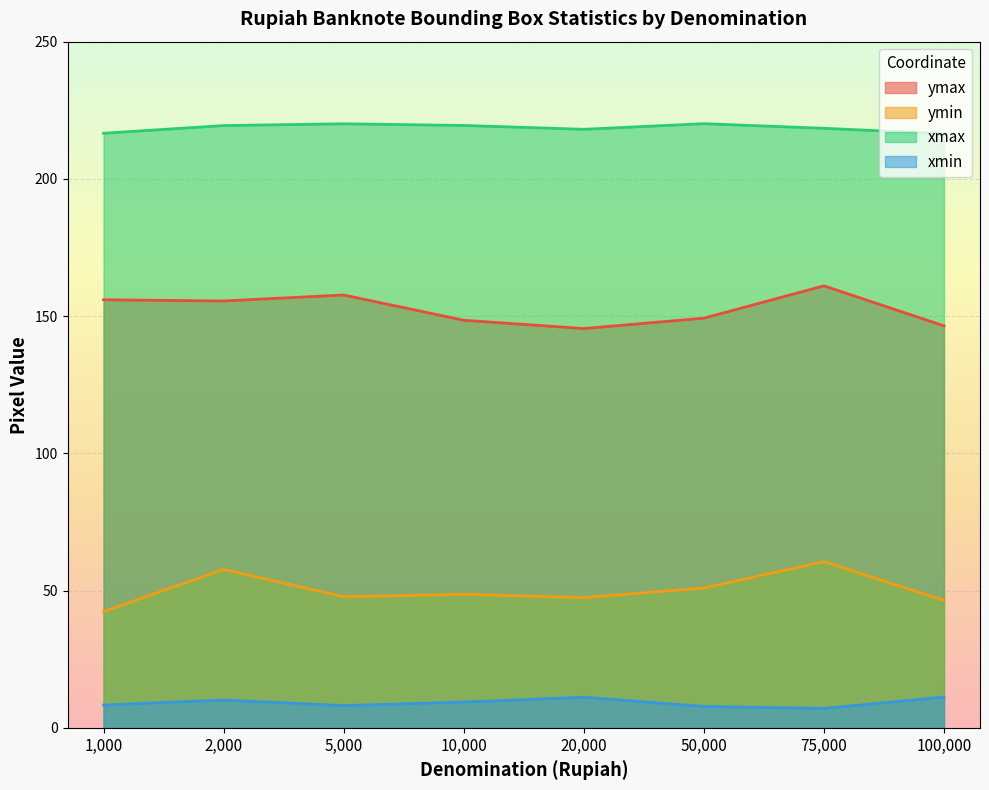

True or false: mean_ymin and mean_xmin intersect in this chart.

False